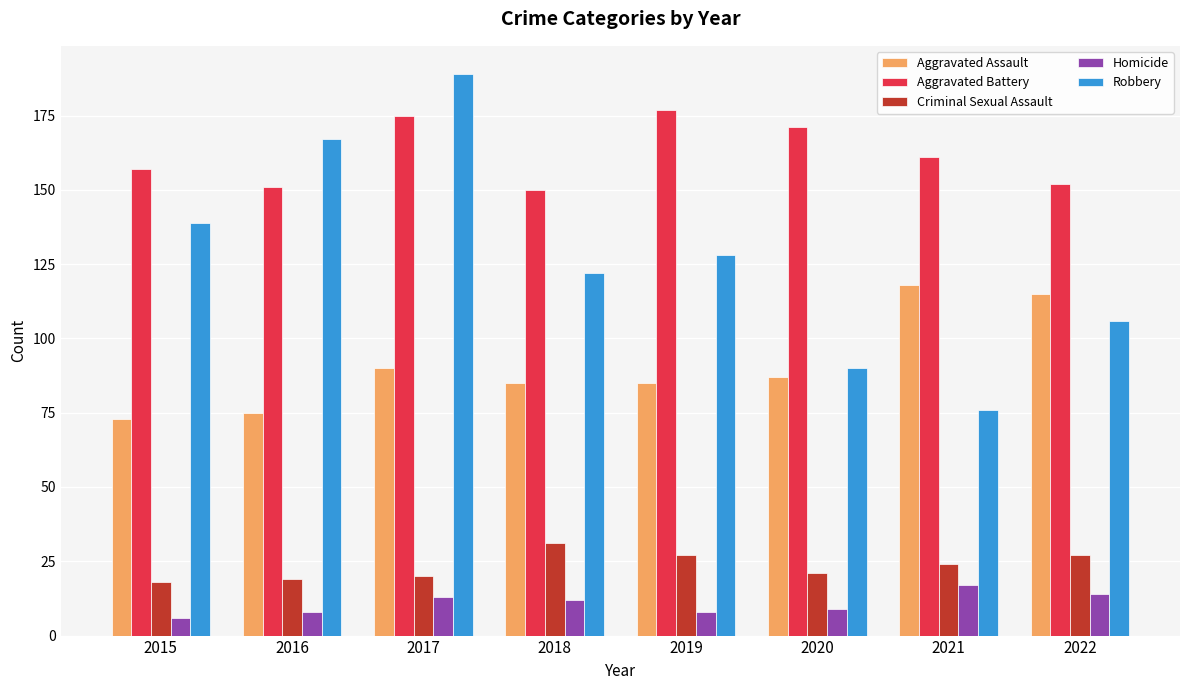

Rank the series at 2017 from lowest to highest value.

Homicide, Criminal Sexual Assault, Aggravated Assault, Aggravated Battery, Robbery